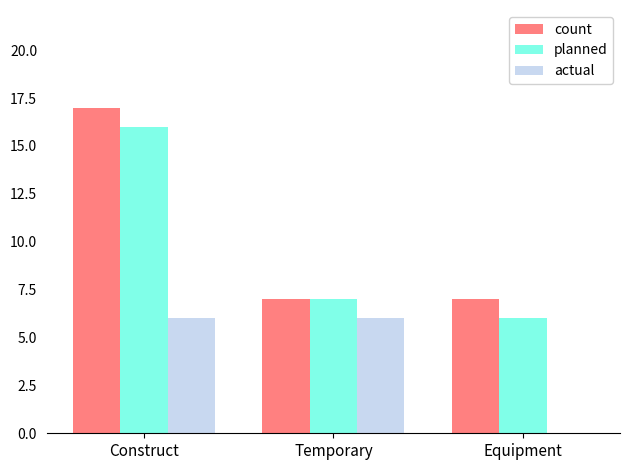

At which category is the sum across all series the highest?

Construct